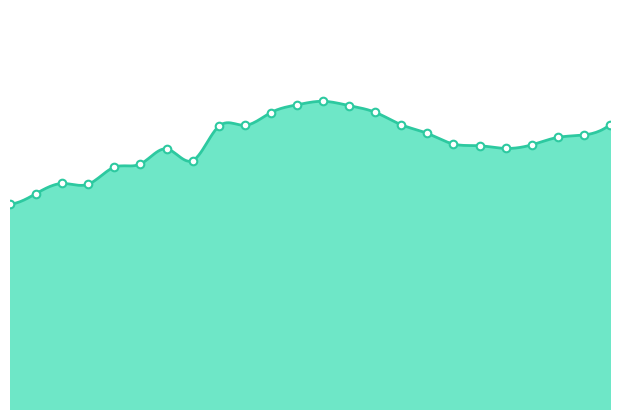

How many lines are shown in the chart?

1